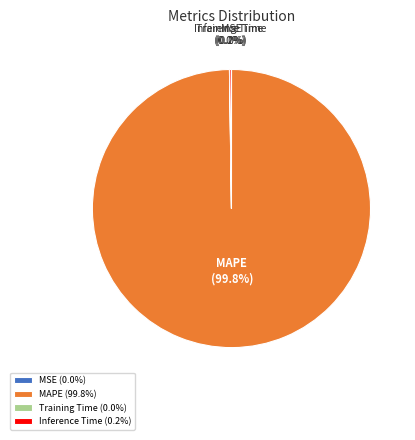

Is there any slice that represents more than half of the pie?

Yes